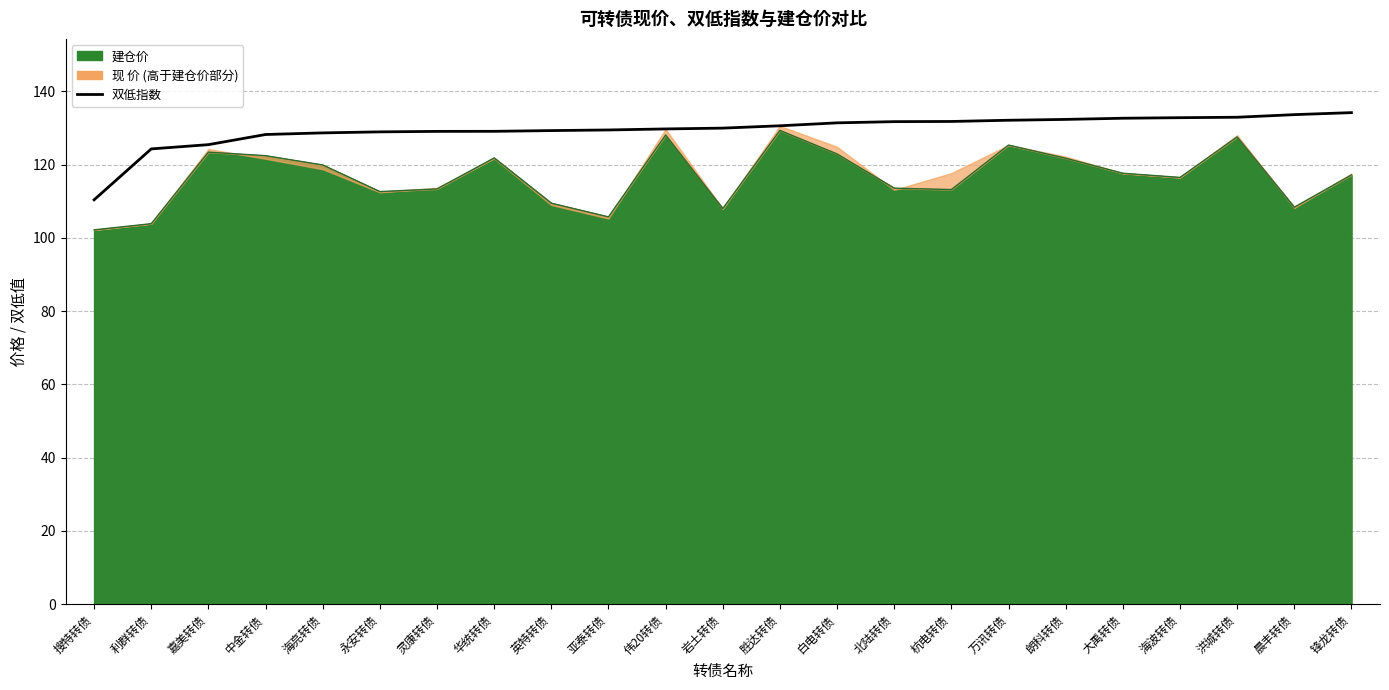

Reading left to right, what are all the values shown in this chart?

110.4	124.3	125.4	128.2	128.7	128.9	129.1	129.1	129.3	129.4	129.7	129.9	130.6	131.4	131.7	131.8	132.1	132.3	132.7	132.8	132.9	133.6	134.2